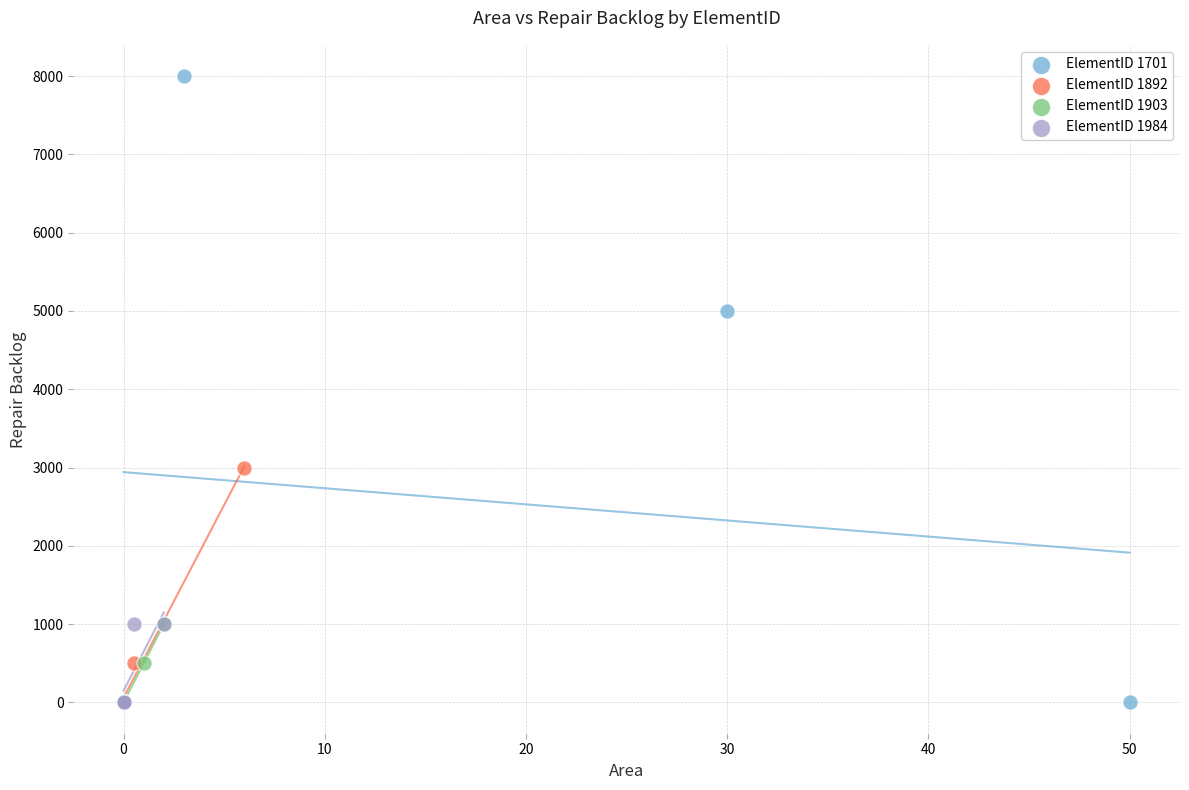

Which series has the largest Y range (max minus min)?

ElementID 1701